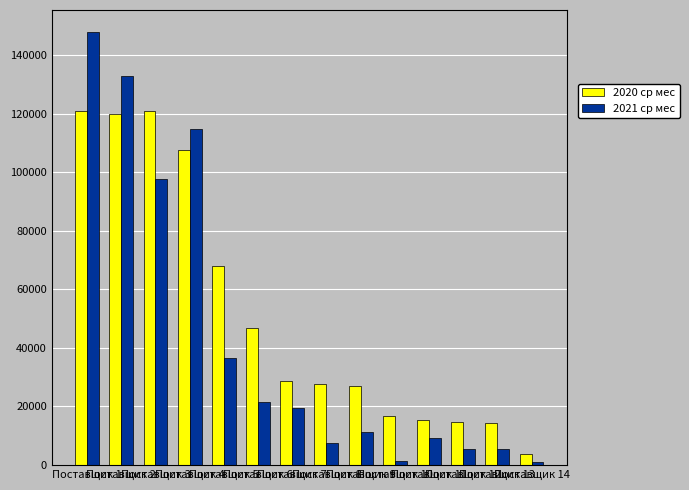

What is the difference between the highest and lowest values at Поставщик 9?

15976.1